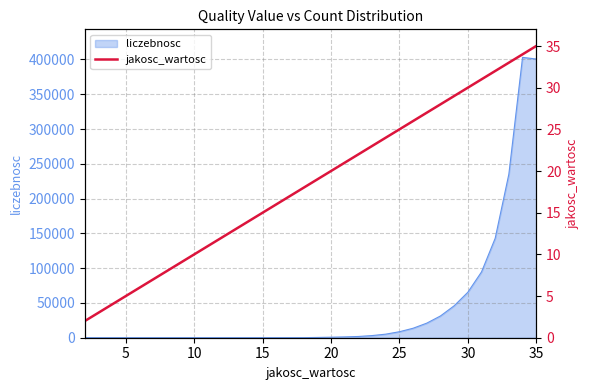

Where does the data first go above 19?

20